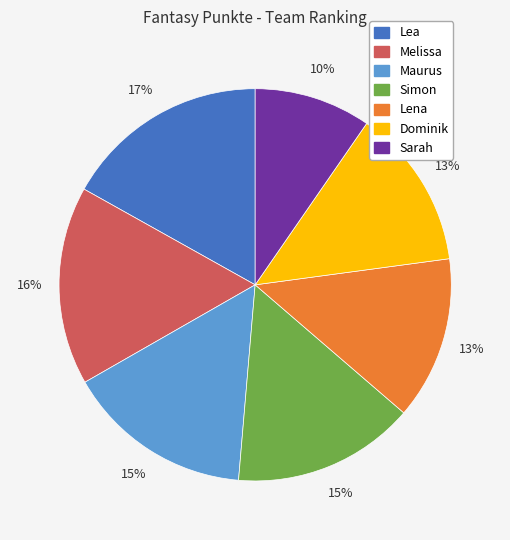

How many segments does this pie chart have?

7